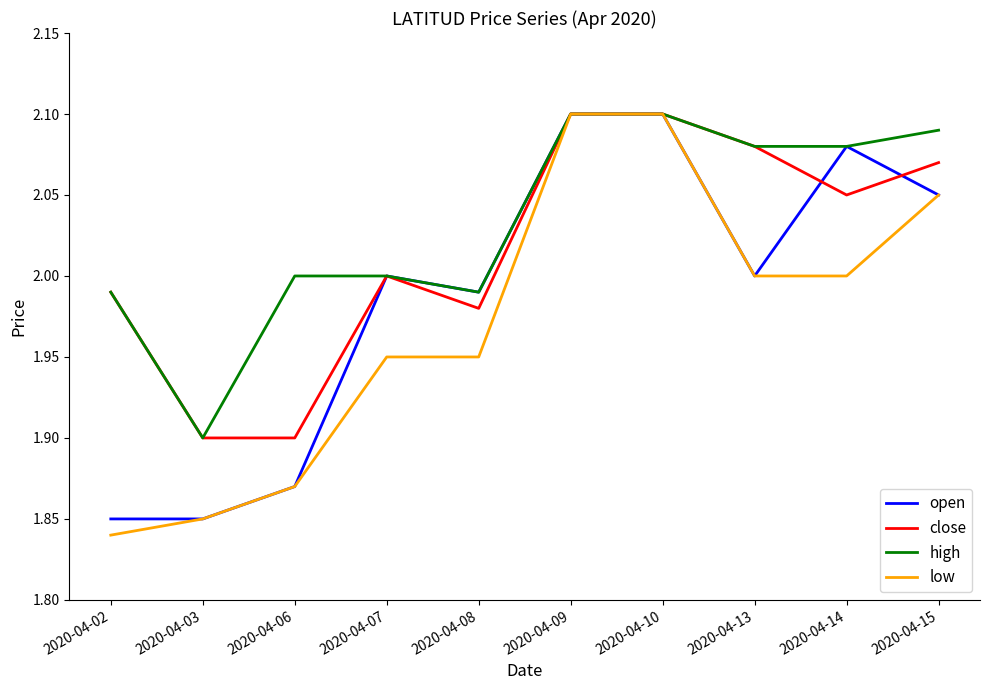

List the series in order of their overall mean, highest first.

high, close, open, low